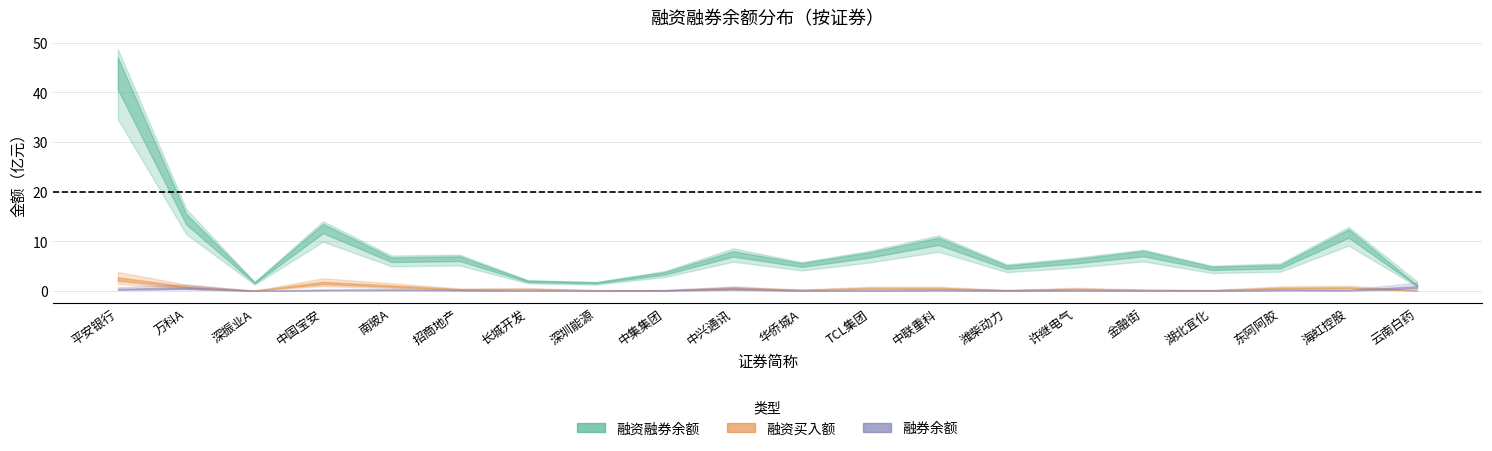

Where do 融券余额 and 融资买入额 first cross each other?

7 and 8